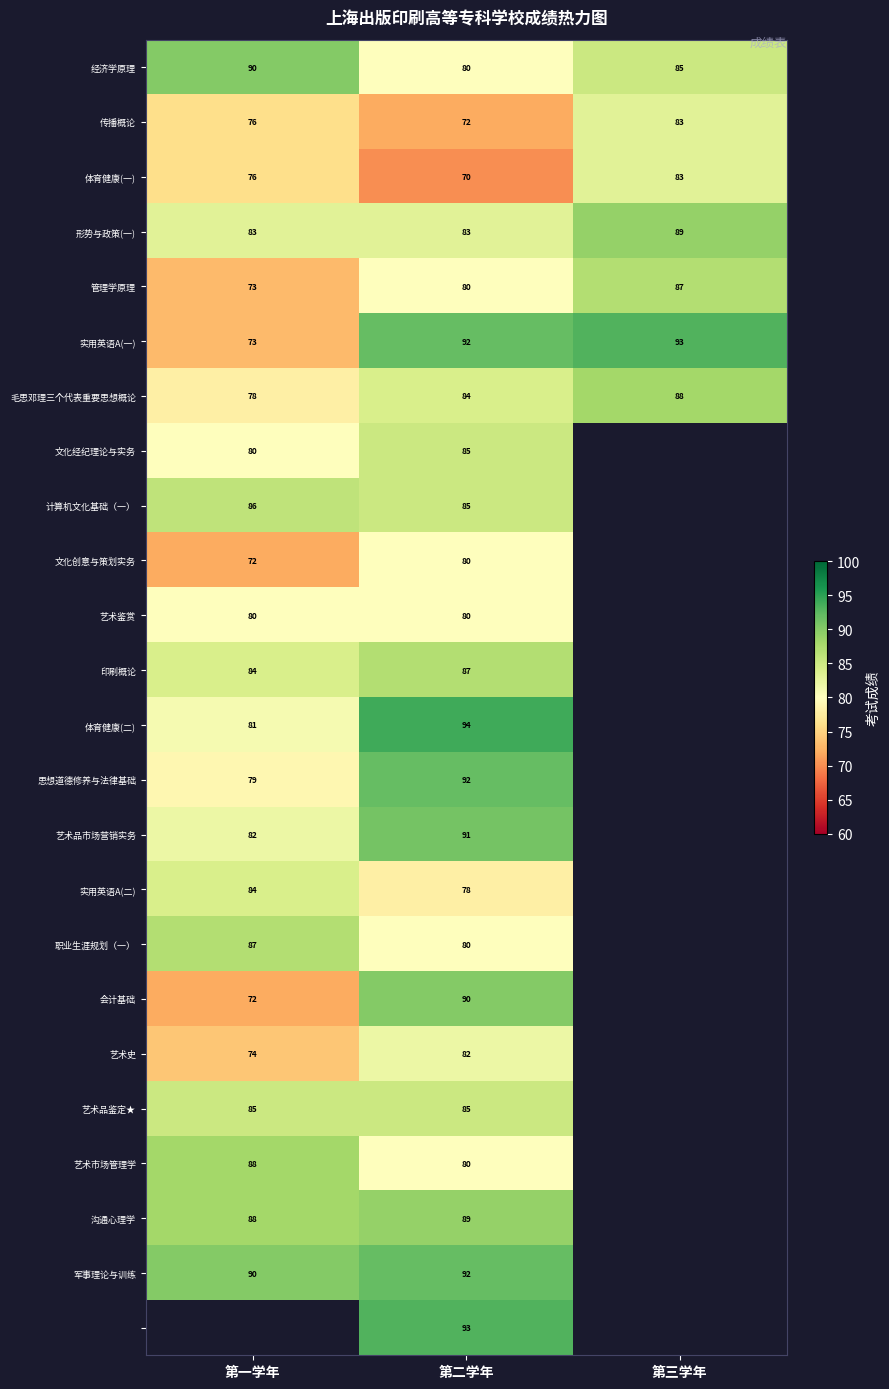

True or false: 计算机文化基础（一） has a value of 85 at 第二学年.

True